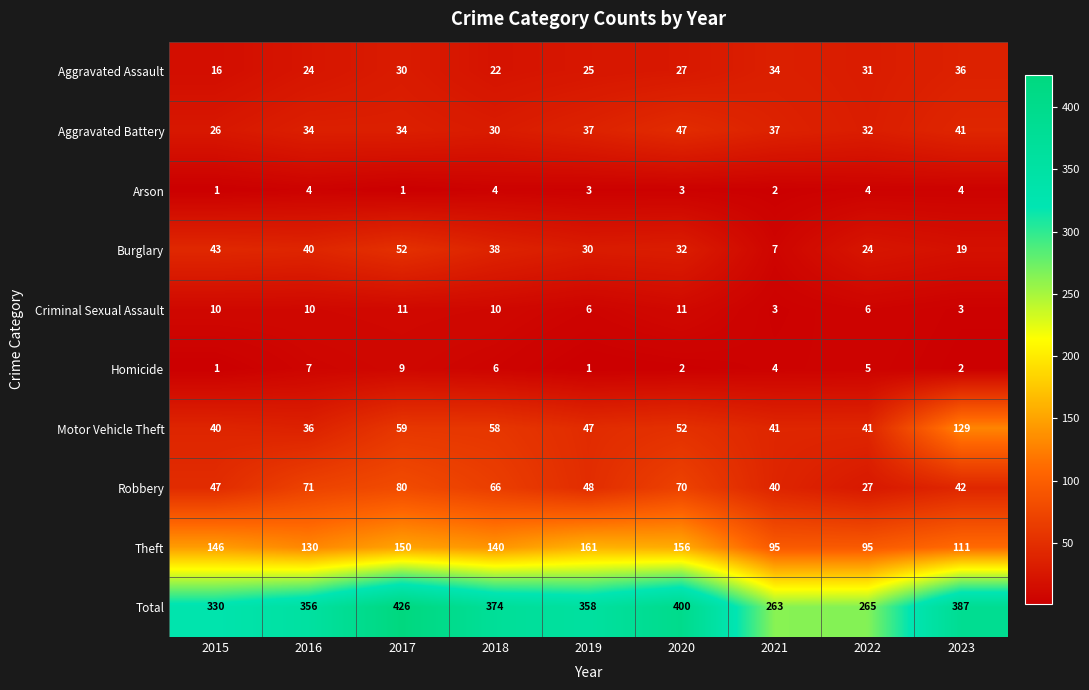

How many data points in Total are less than 358?

4